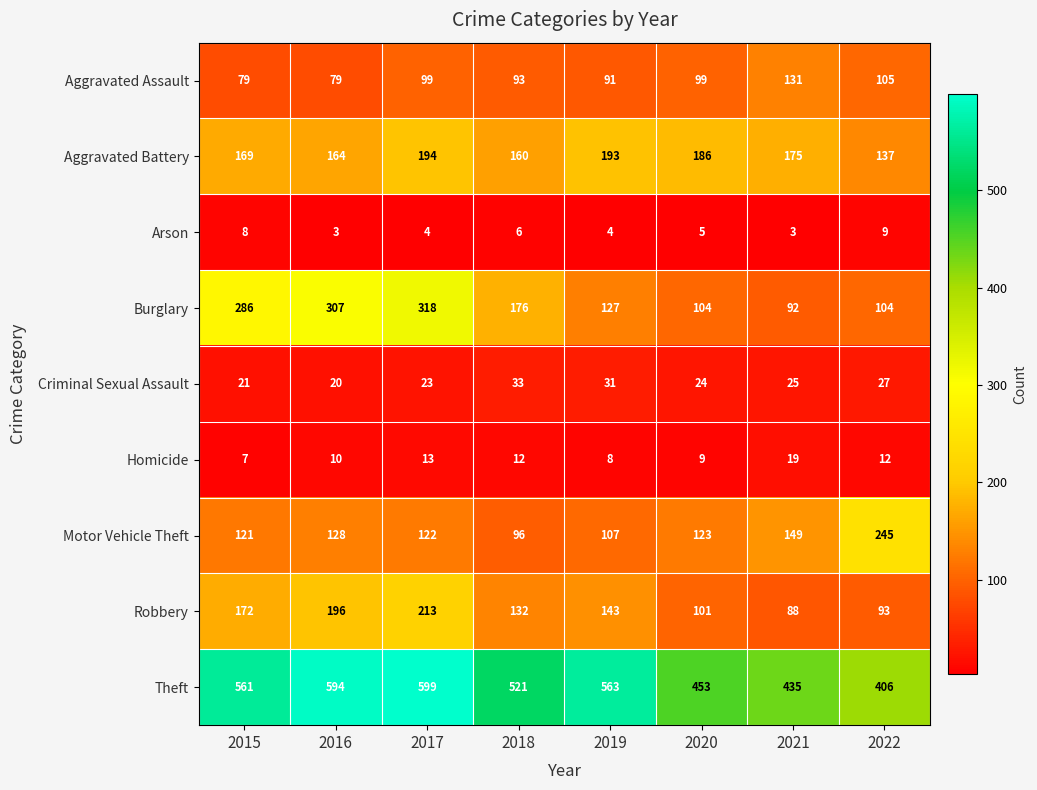

Which category has the highest value across all series?

2017